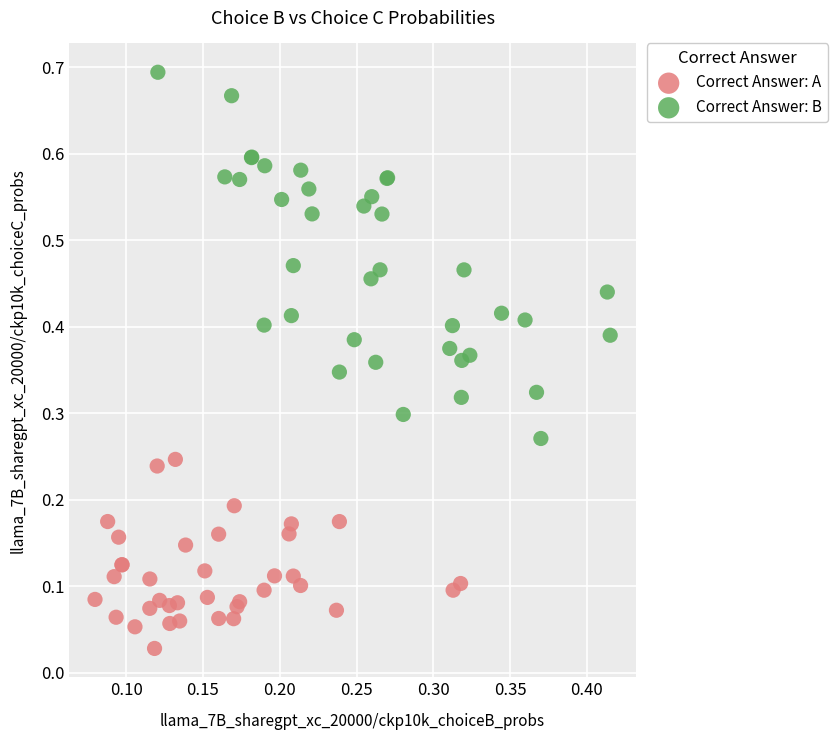

Which series contains the highest Y value?

Correct Answer: B